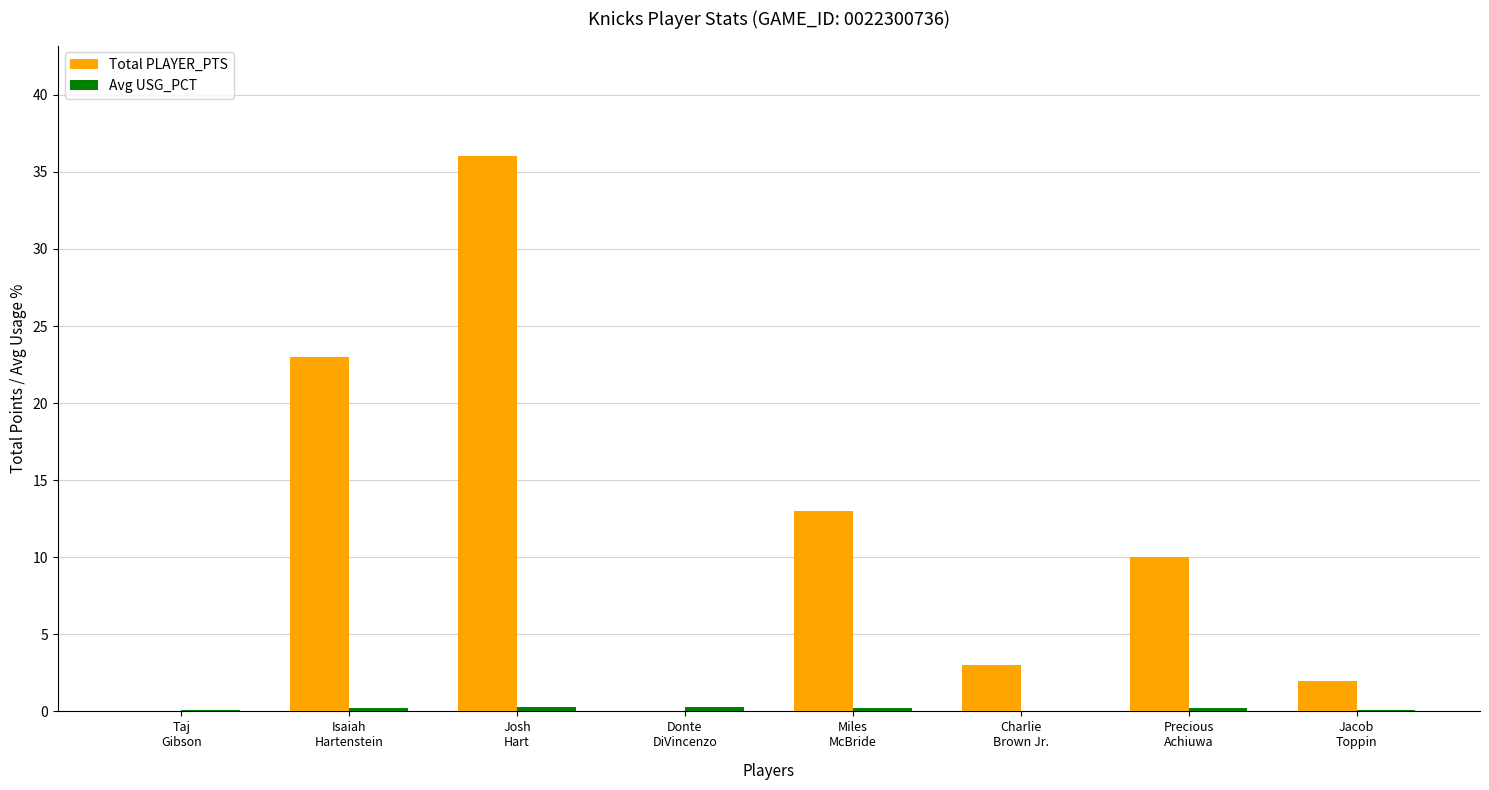

Which series has the largest total across all categories?

Total PLAYER_PTS